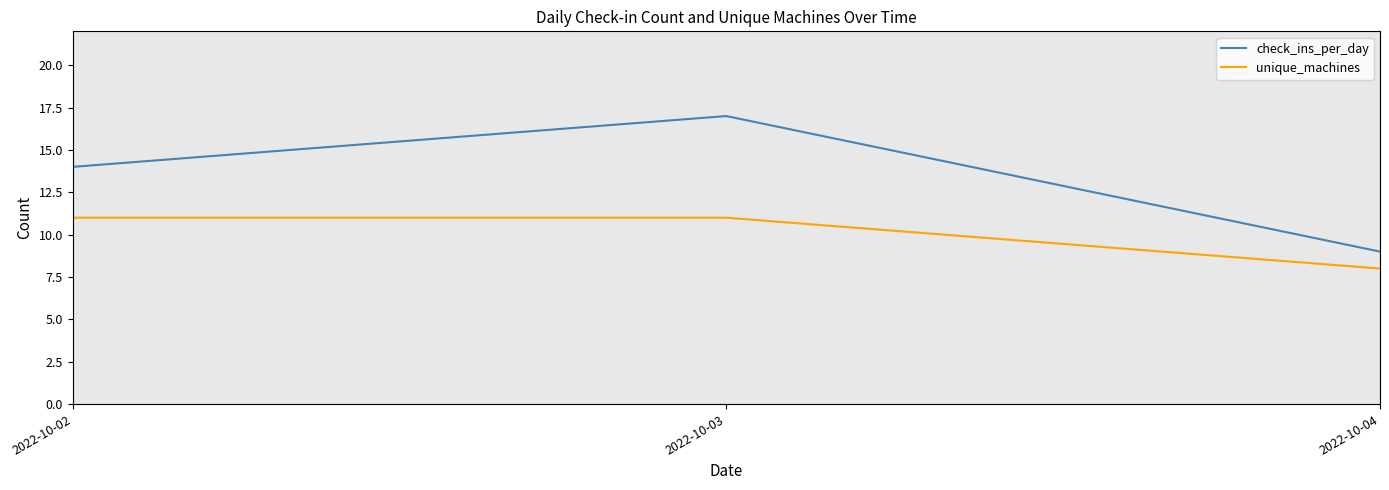

Is the value of check_ins_per_day at 2022-10-04 greater than the value of unique_machines at 2022-10-02?

No